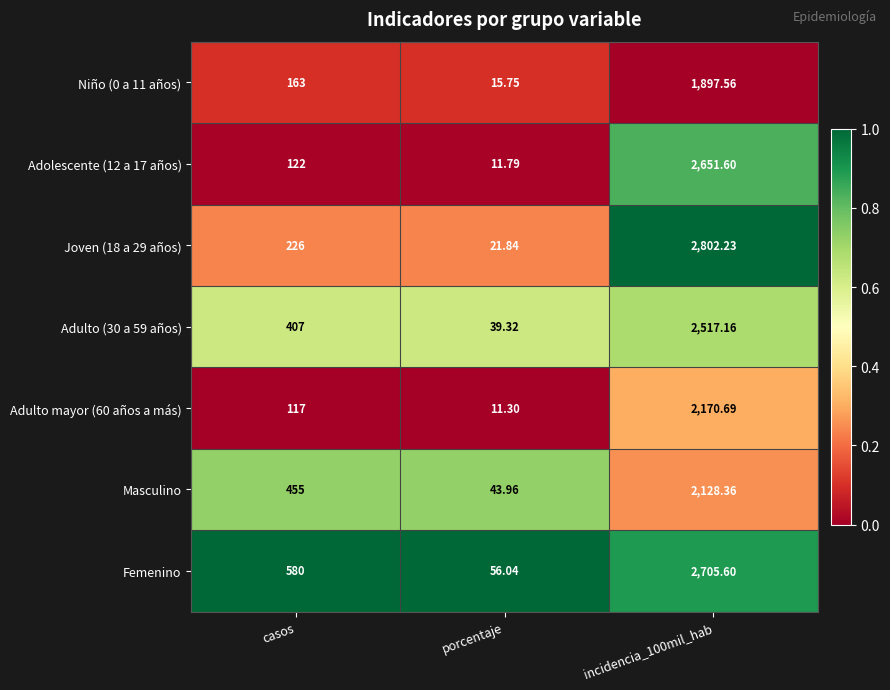

Is the value of Masculino at casos greater than the value of Adulto mayor (60 años a más) at incidencia_100mil_hab?

No